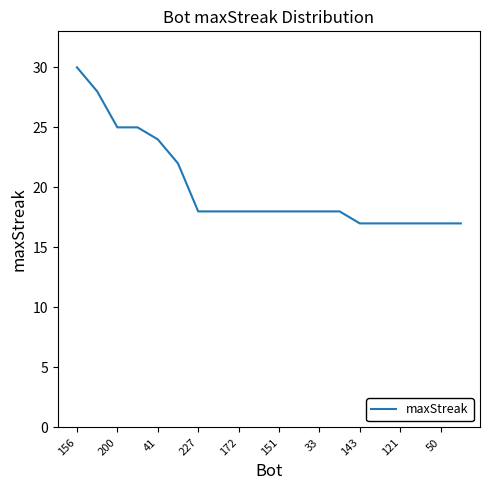

What is the sum of all values?

400